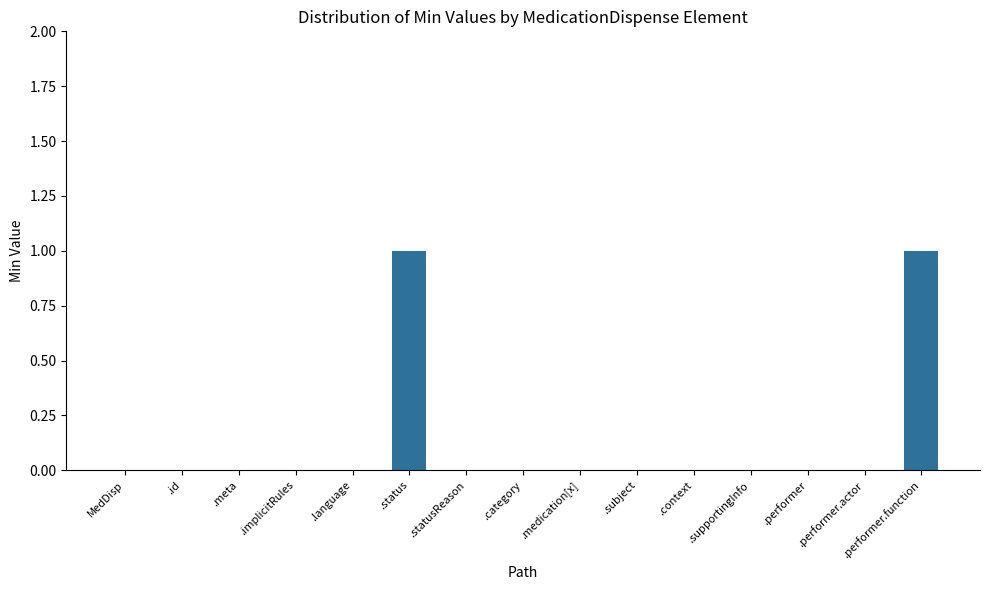

Count the values in the range 0 to 1.

15